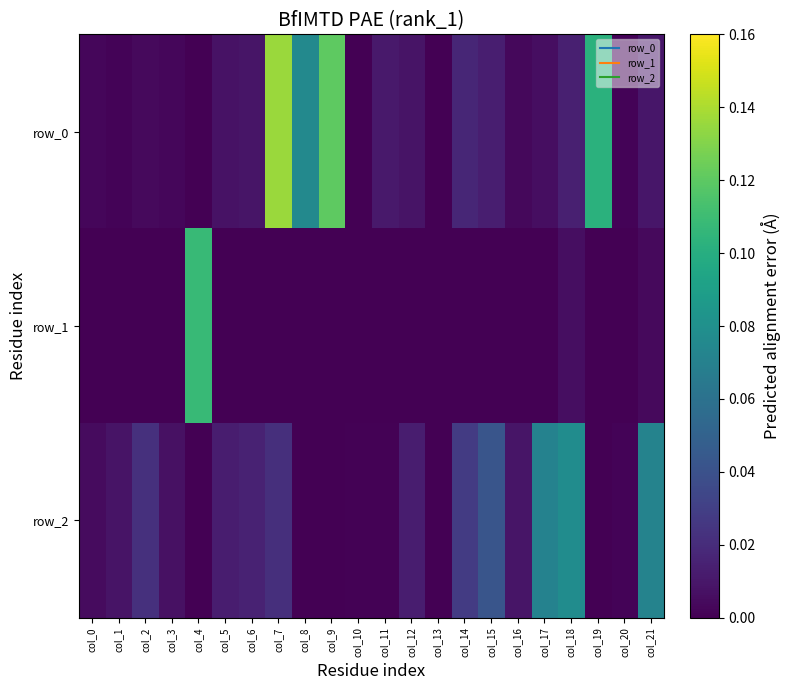

Reading left to right, transcribe all the data shown in this chart.

row_0: col_0=0.0	col_1=0.0	col_2=0.0	col_3=0.0	col_4=-0.0	col_5=0.0	col_6=0.0	col_7=0.1	col_8=0.1	col_9=0.1	col_10=0.0	col_11=0.0	col_12=0.0	col_13=0.0	col_14=0.0	col_15=0.0	col_16=0.0	col_17=0.0	col_18=0.0	col_19=0.1	col_20=0.0	col_21=0.0
row_1: col_0=-0.0	col_1=-0.0	col_2=-0.0	col_3=-0.0	col_4=0.1	col_5=-0.0	col_6=-0.0	col_7=-0.0	col_8=-0.0	col_9=0.0	col_10=-0.0	col_11=0.0	col_12=-0.0	col_13=-0.0	col_14=-0.0	col_15=-0.0	col_16=-0.0	col_17=-0.0	col_18=0.0	col_19=0.0	col_20=-0.0	col_21=0.0
row_2: col_0=0.0	col_1=0.0	col_2=0.0	col_3=0.0	col_4=0.0	col_5=0.0	col_6=0.0	col_7=0.0	col_8=-0.0	col_9=-0.0	col_10=0.0	col_11=0.0	col_12=0.0	col_13=0.0	col_14=0.0	col_15=0.0	col_16=0.0	col_17=0.1	col_18=0.1	col_19=-0.0	col_20=0.0	col_21=0.1